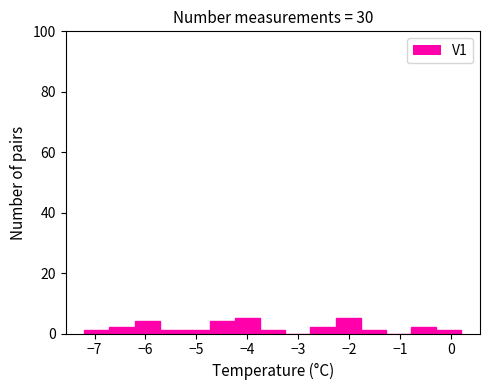

How tall is the bar that spans -6.7 to -6.2 on the x-axis? Neither the bar edges nor the heights are printed on the chart, so give them approximately, as read against the axes.

2